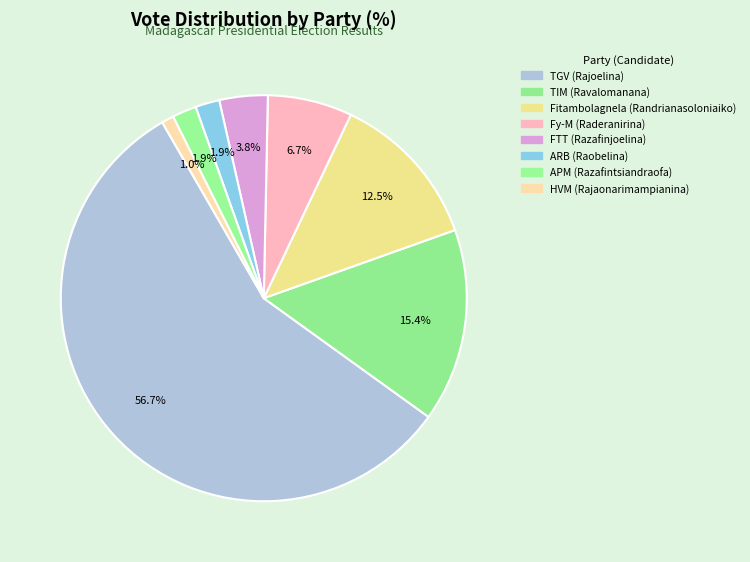

True or false: Fy-M (Raderanirina) accounts for 7% of the total.

True